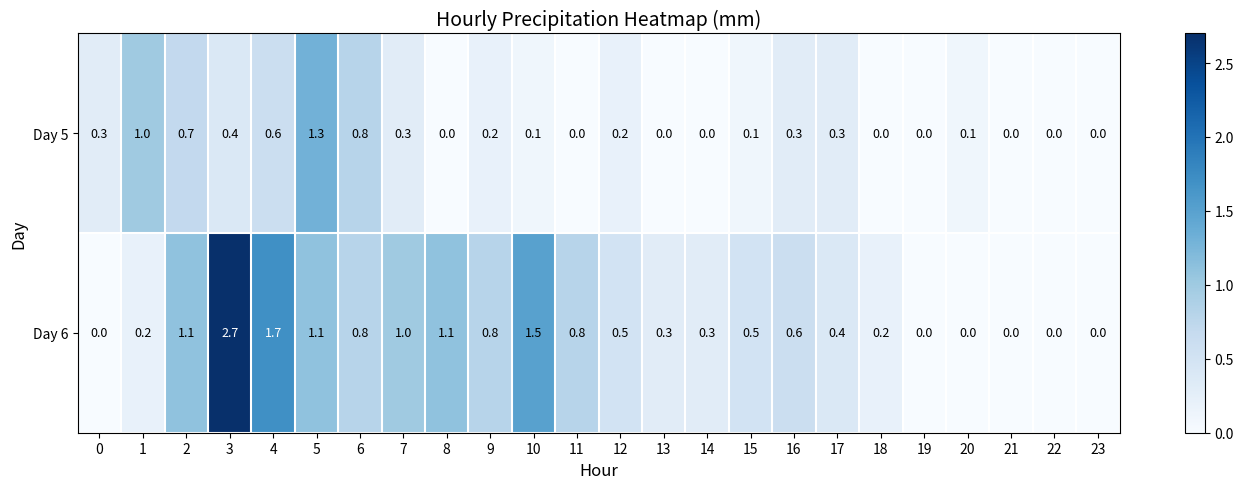

Which series has the largest total across all categories?

Day 6